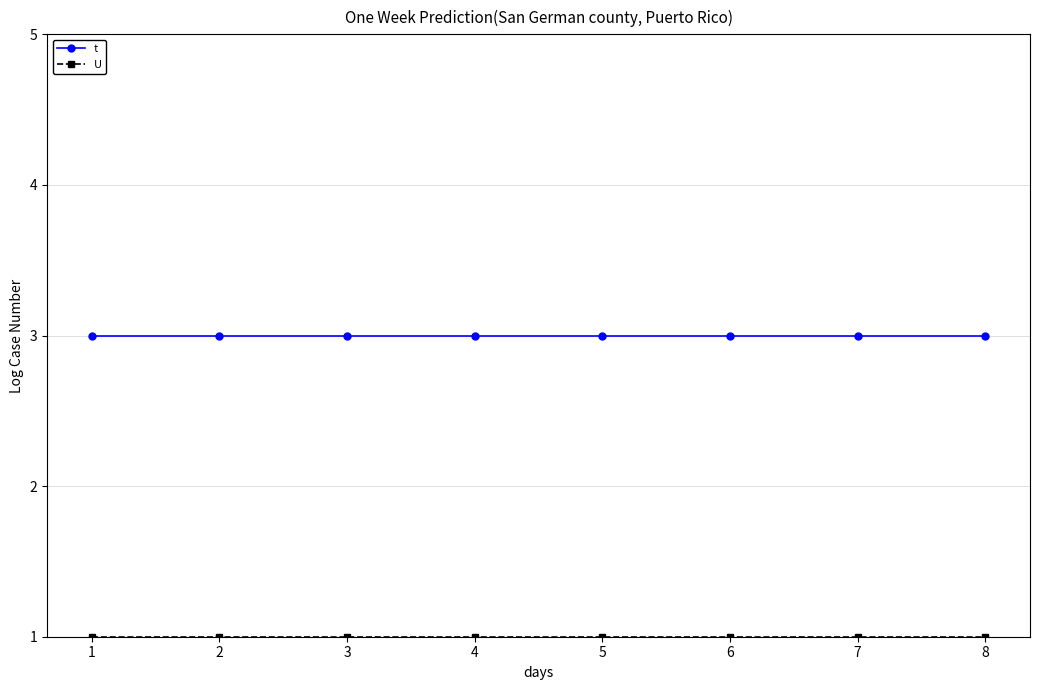

What is the minimum value for t?

3